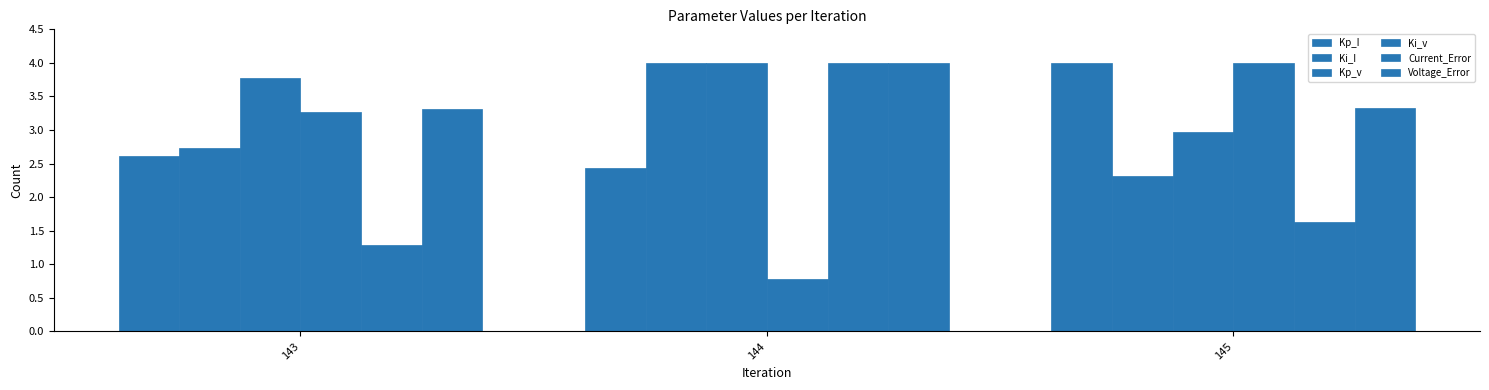

What is the sum of all Kp_I values?

9.0